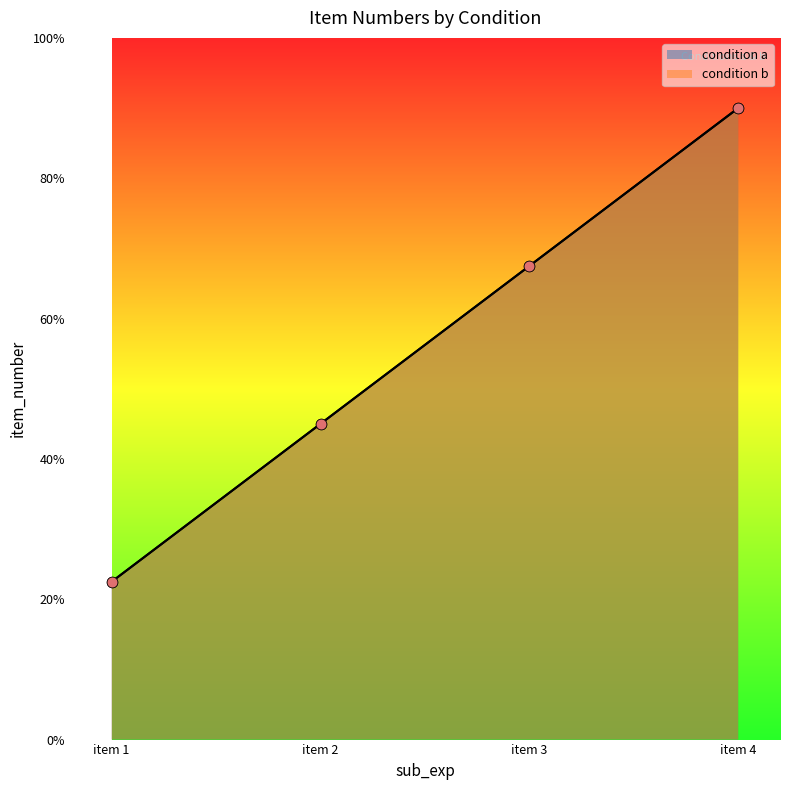

Which series contains the highest Y value?

condition a